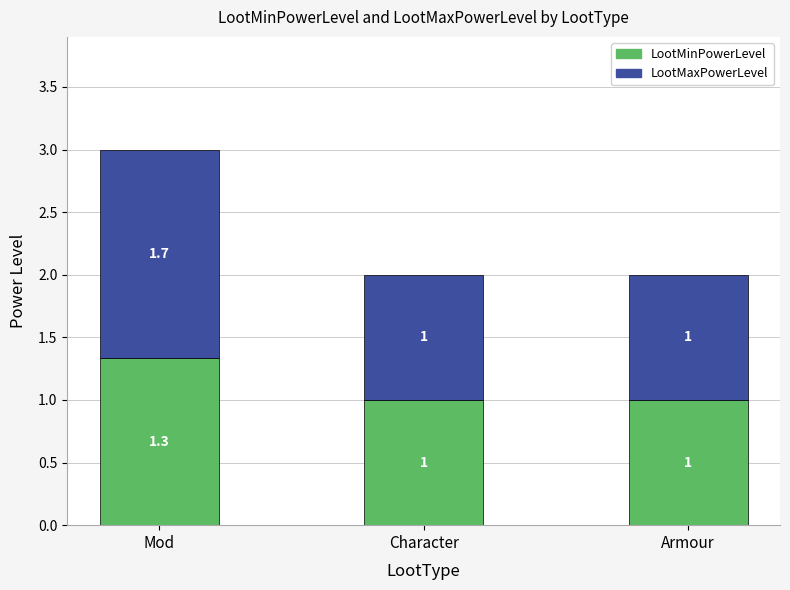

What is the highest value of the LootMinPowerLevel series?

1.3